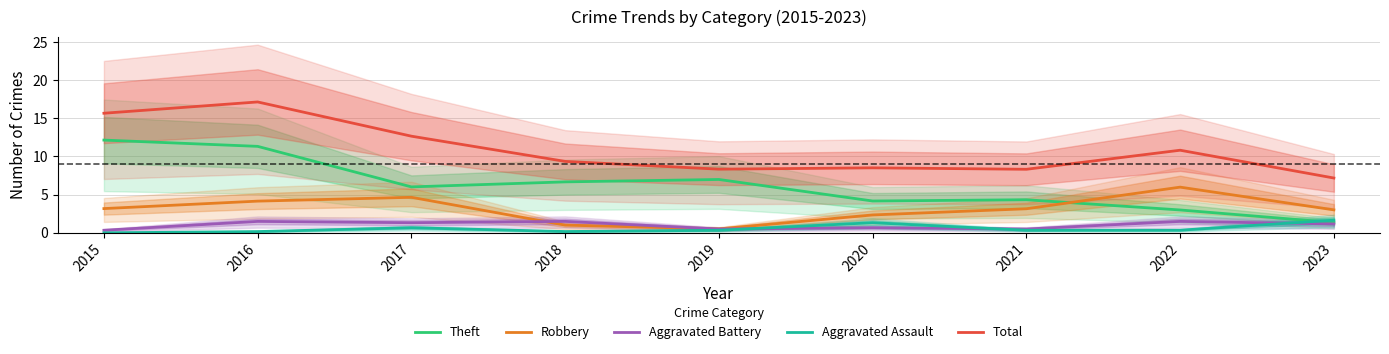

What is the total value across all series at 2015?

31.3